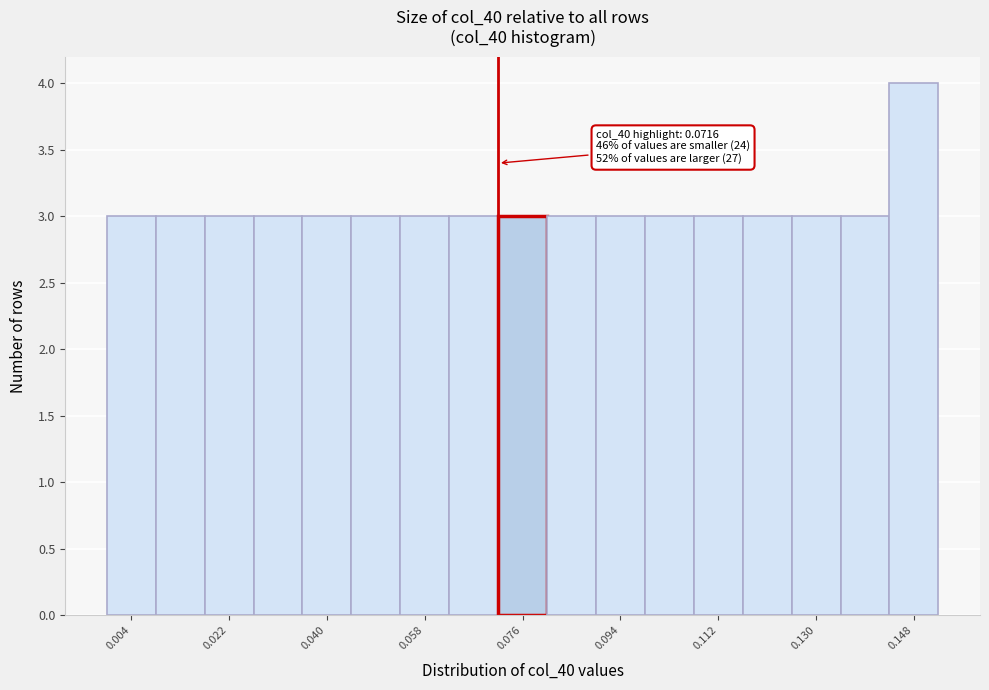

Which range on the x-axis has the tallest bar?

0.144 to 0.152